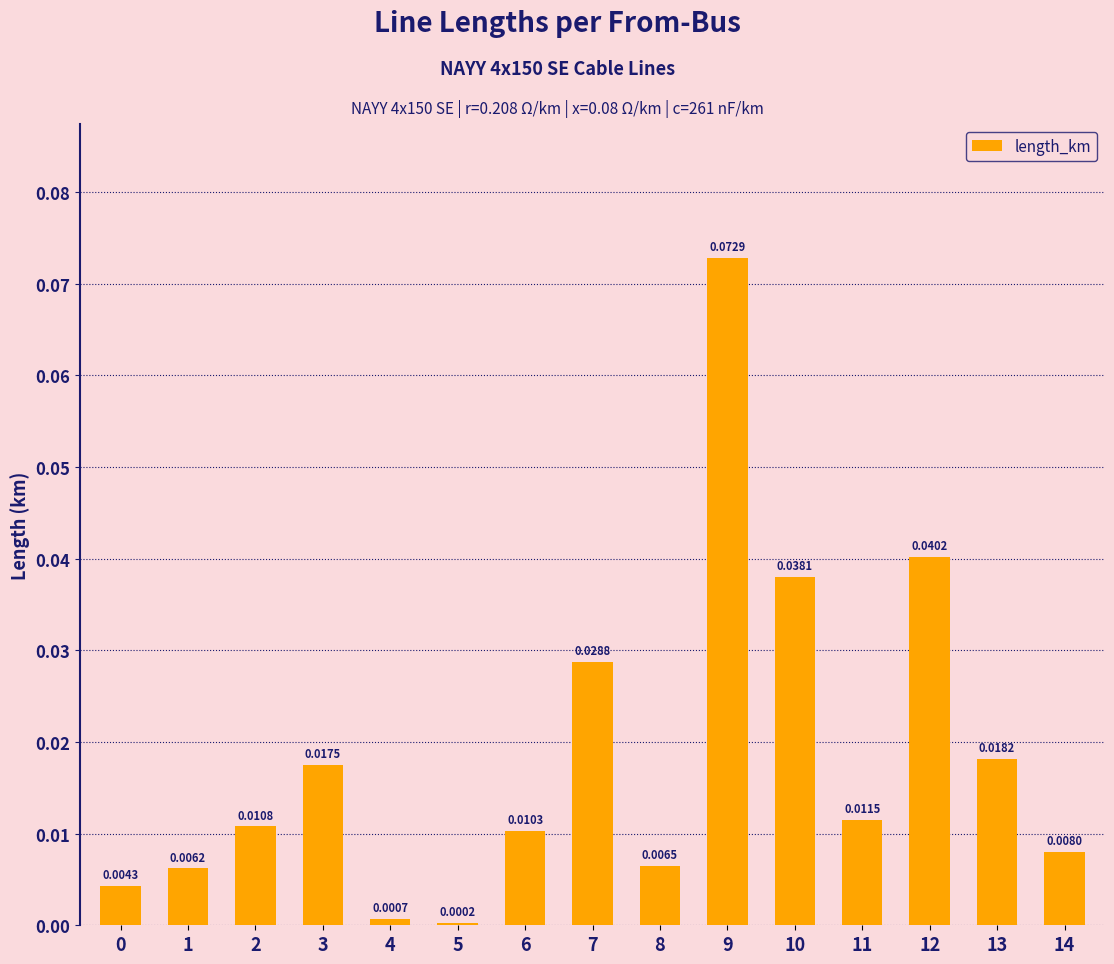

What is the sum of all values?

0.3